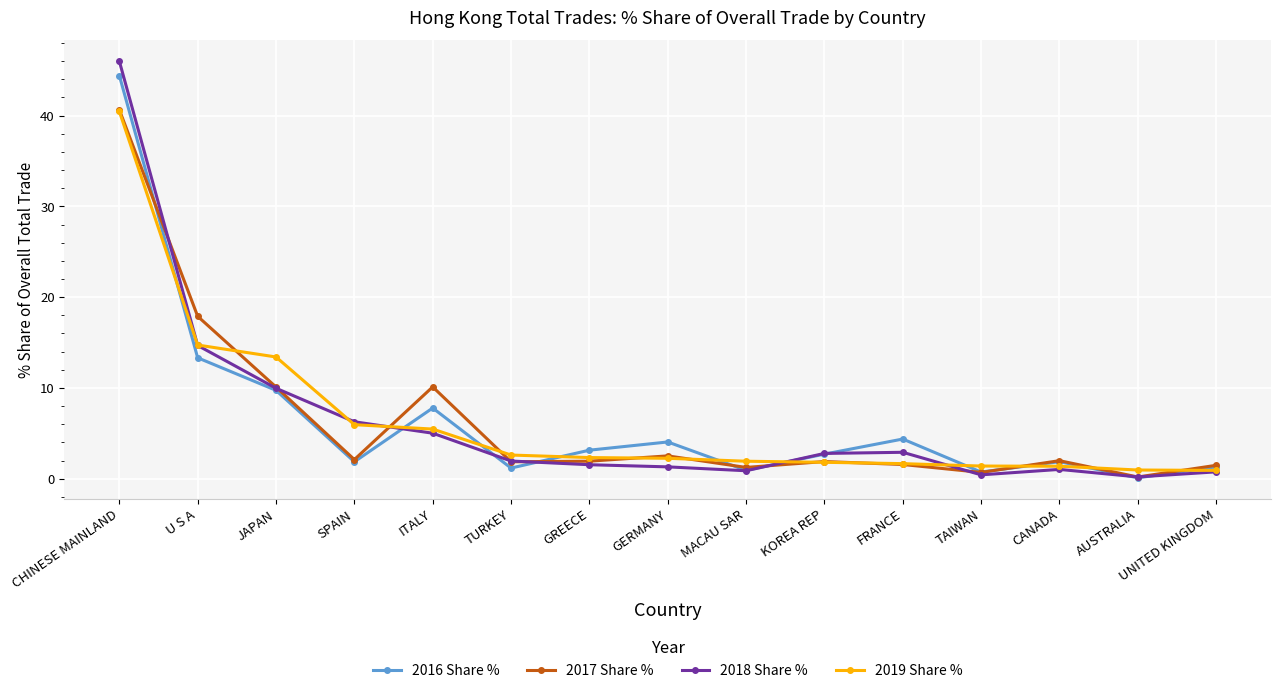

What is the greatest value displayed?

46.0